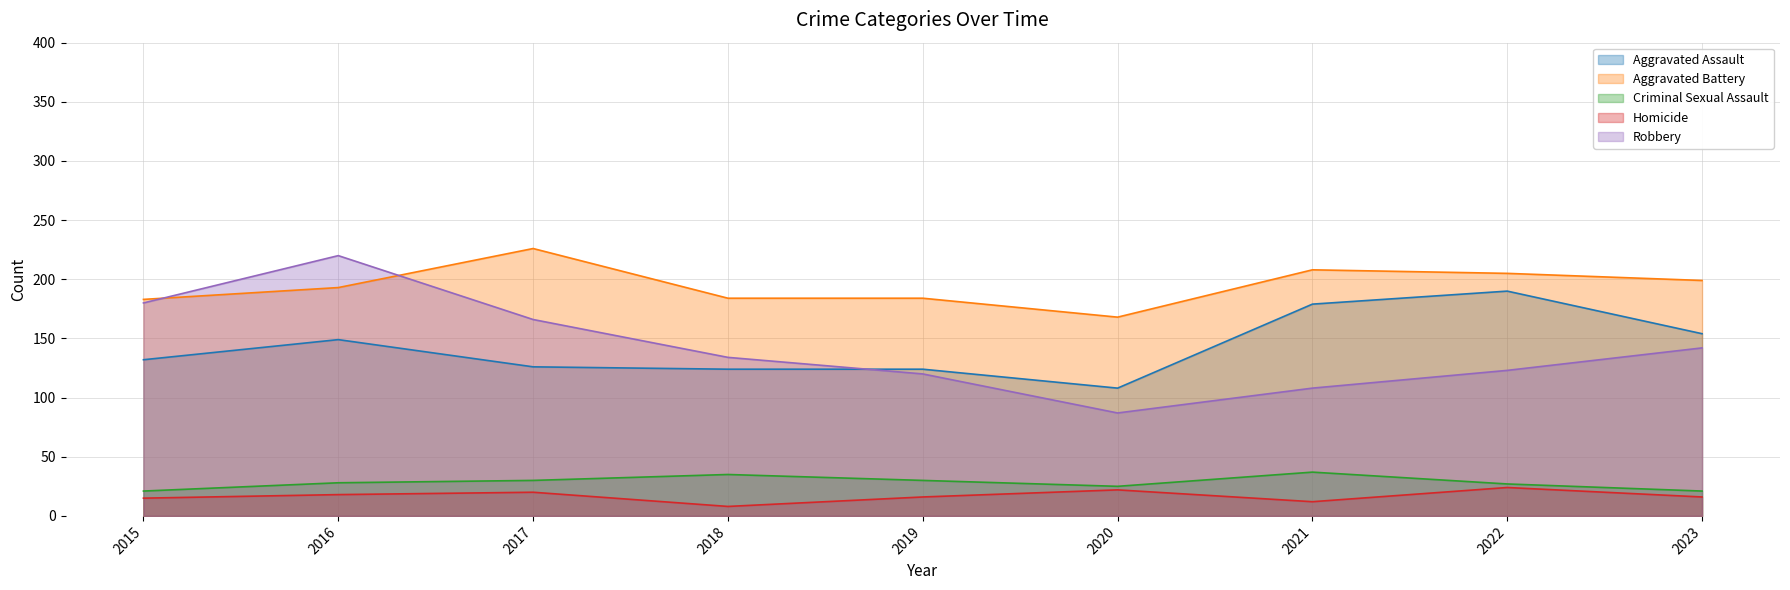

Where does the Homicide series first go above 16?

2016